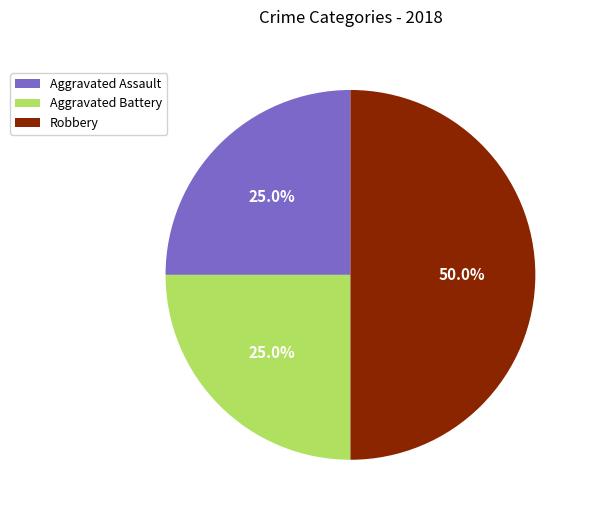

Is it true that Aggravated Assault is 25% of the pie?

True